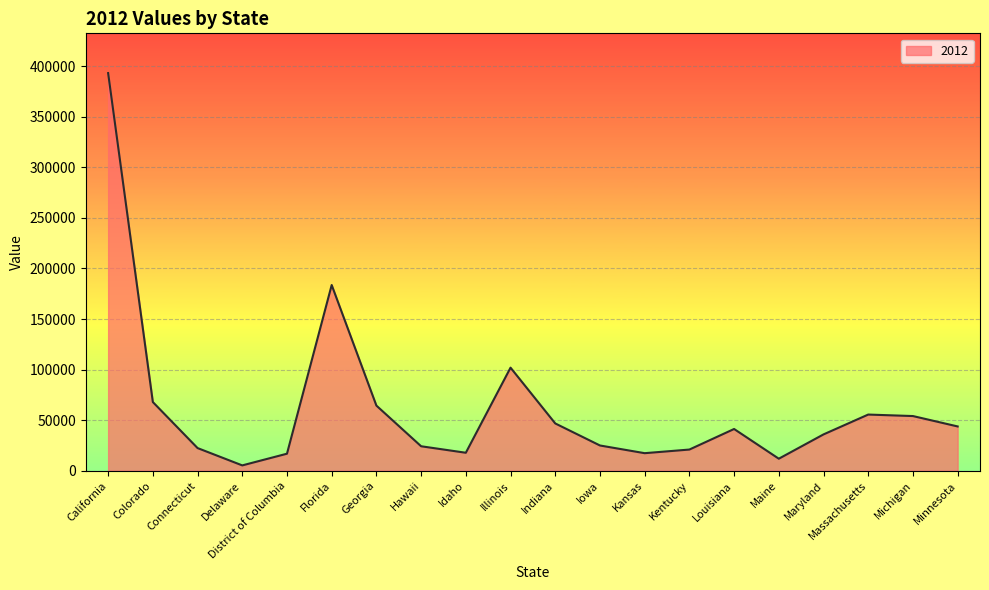

Which has a higher value, Maryland or Indiana?

Indiana